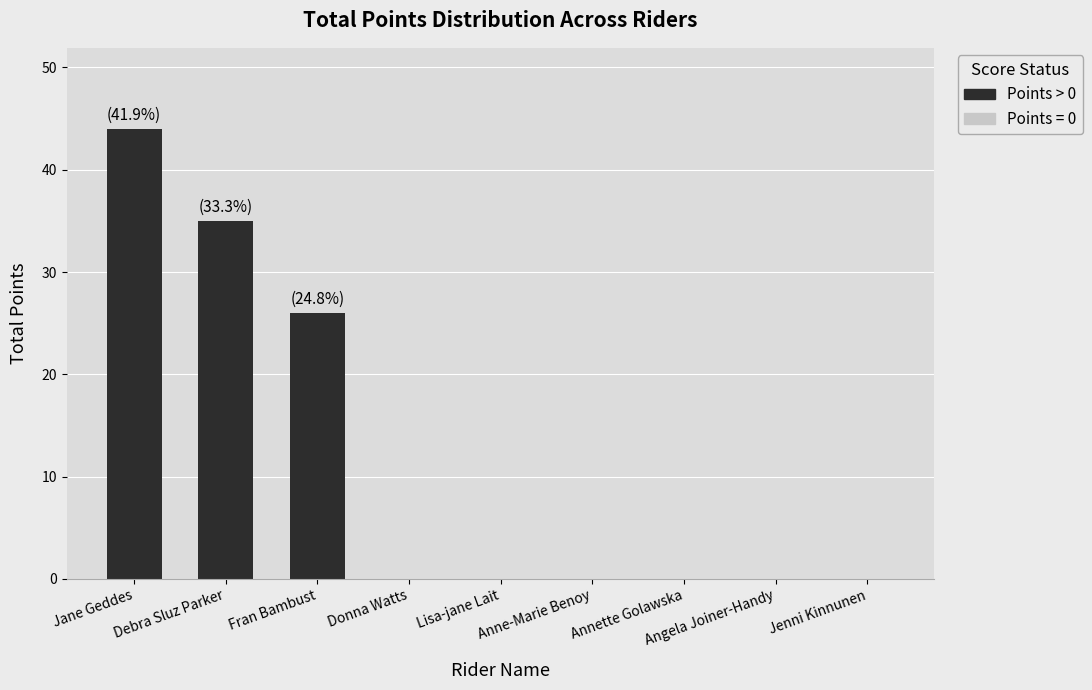

At which category does the chart reach its peak across all series?

Jane Geddes